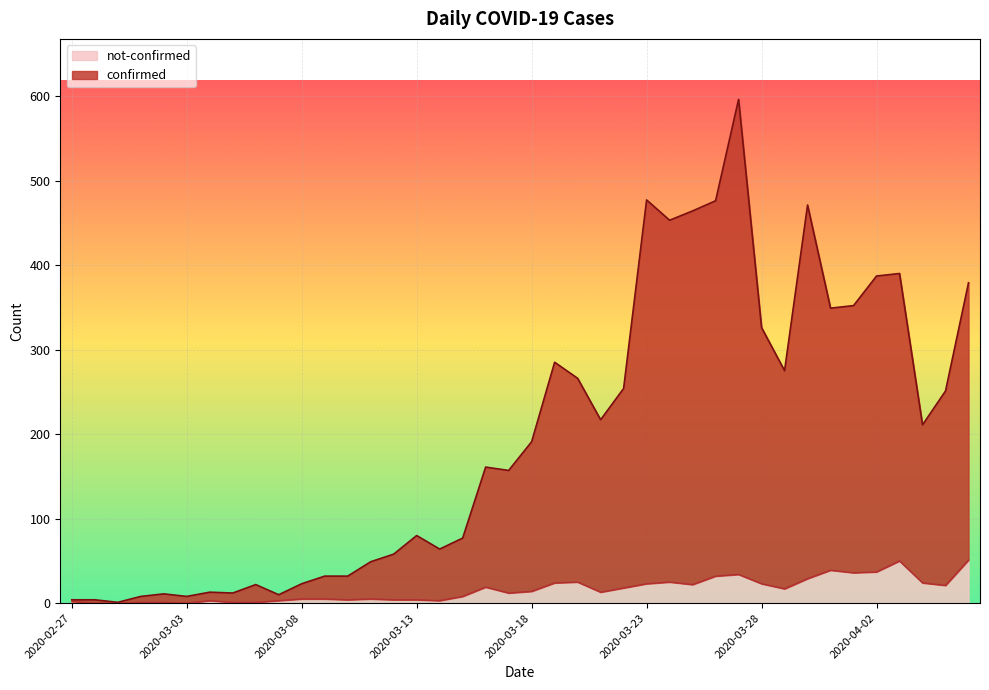

In not-confirmed, how many points are higher than both neighbors (excluding endpoints)?

8